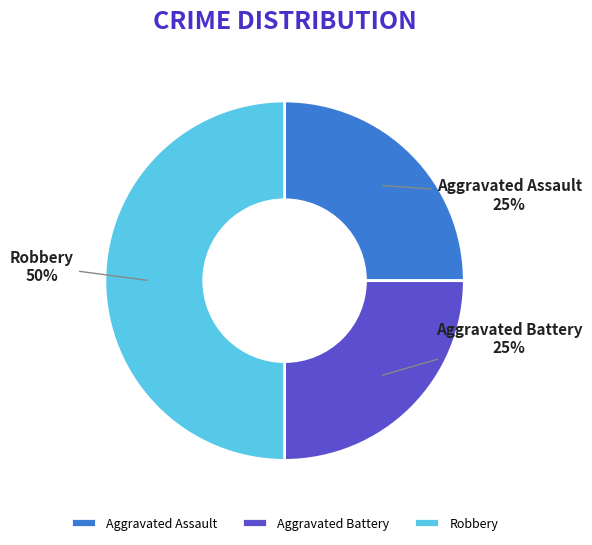

True or false: Aggravated Assault accounts for 25% of the total.

True